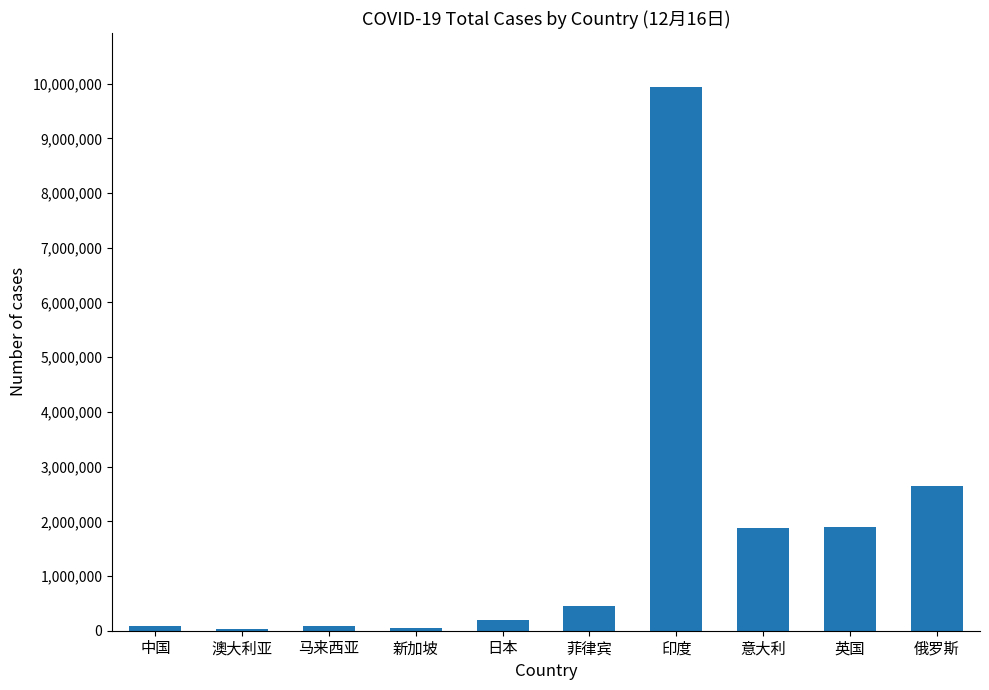

What is the maximum value shown in the chart?

9932547